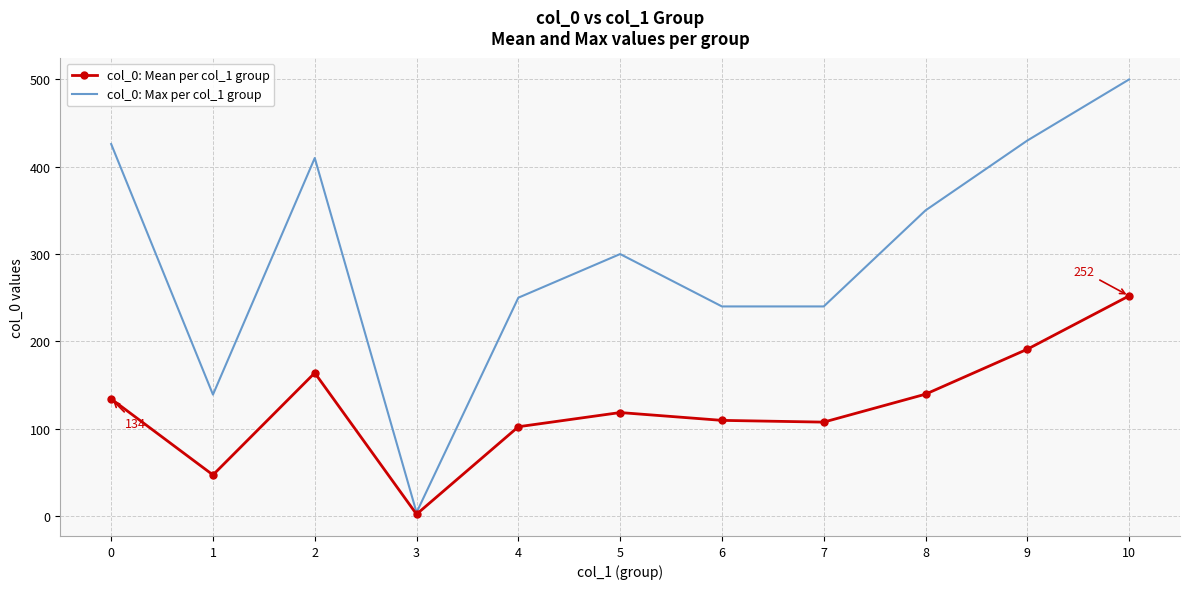

Rank the series at 1 from lowest to highest value.

col_0: Mean per col_1 group, col_0: Max per col_1 group